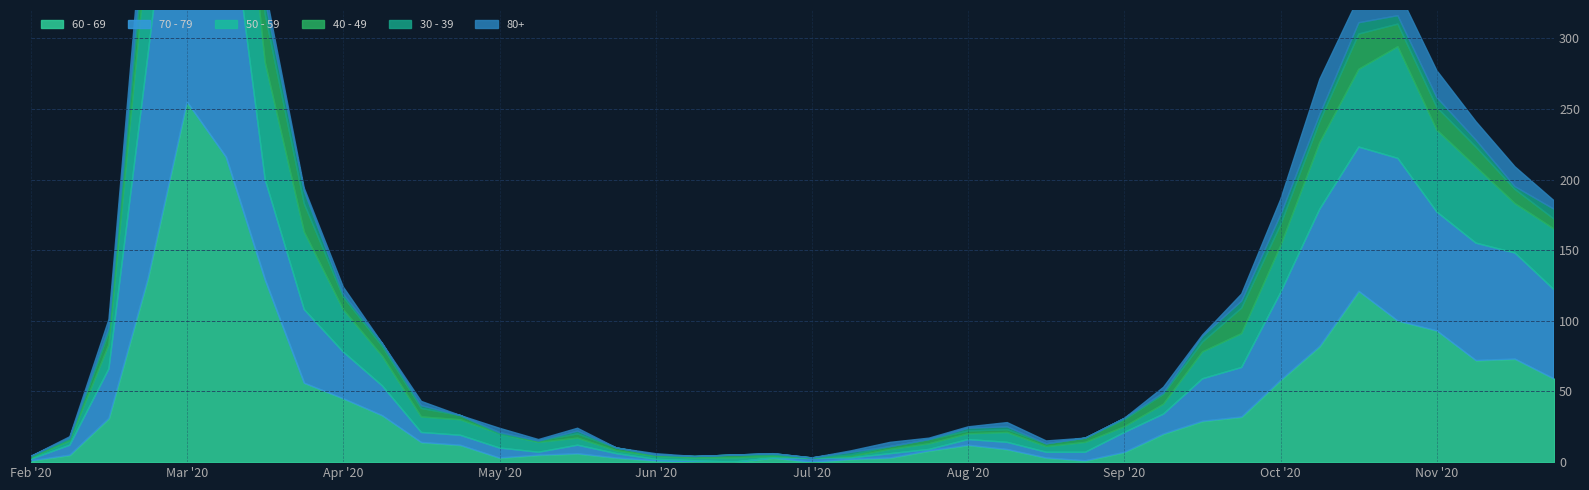

What is the sum of the 80+ values at 2020-11-02 and 2020-03-02?

20